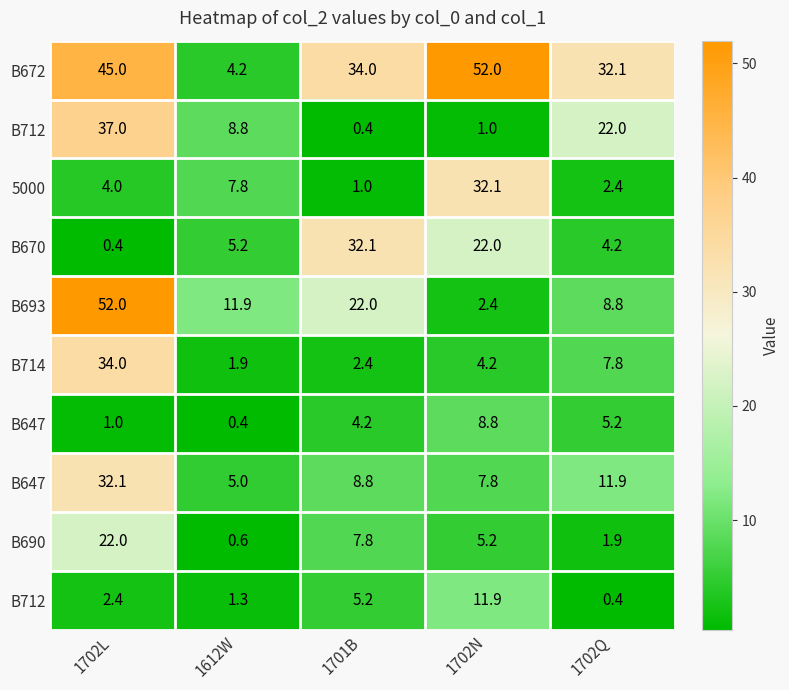

What is the total value across all series at 1702L?

229.9